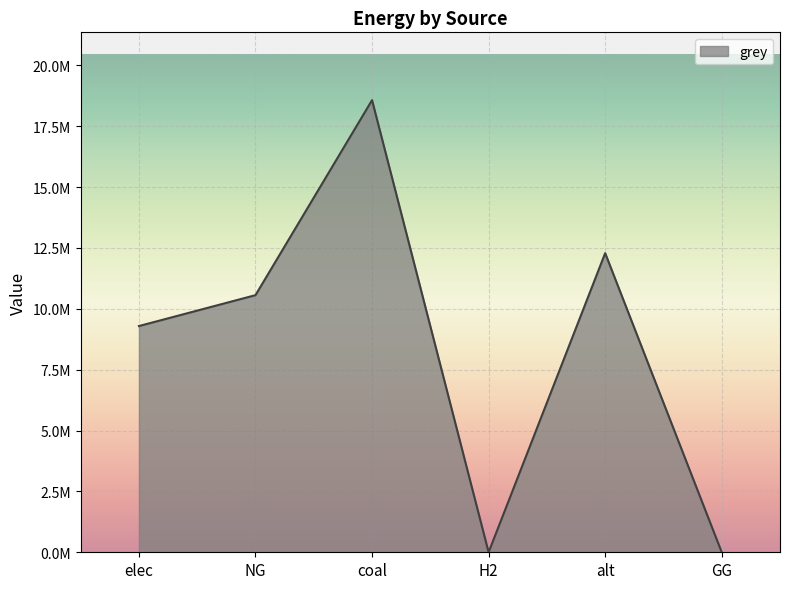

List the labels in order of value, smallest first.

H2, GG, elec, NG, alt, coal